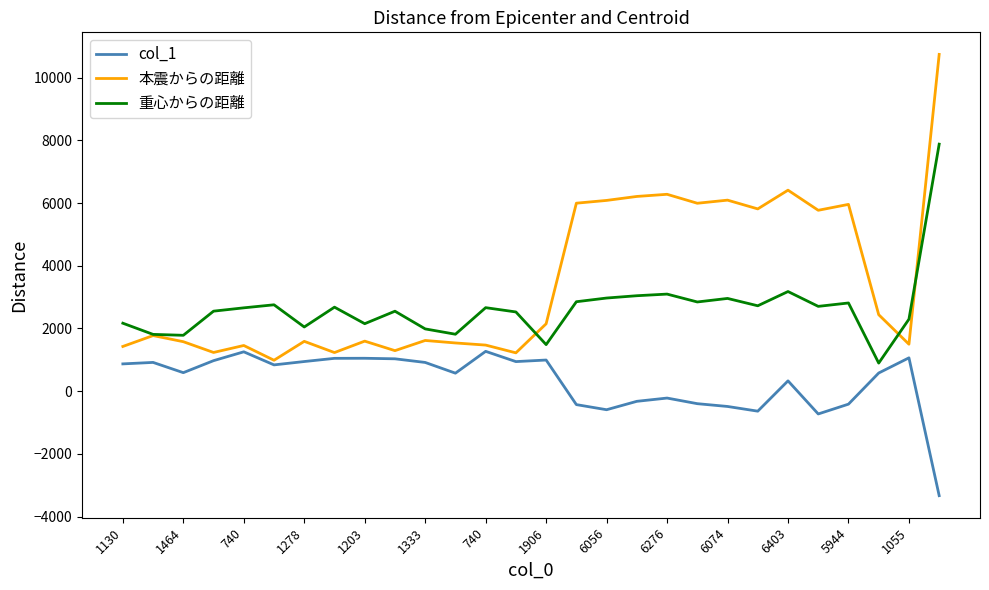

Which series has the widest spread of values?

本震からの距離